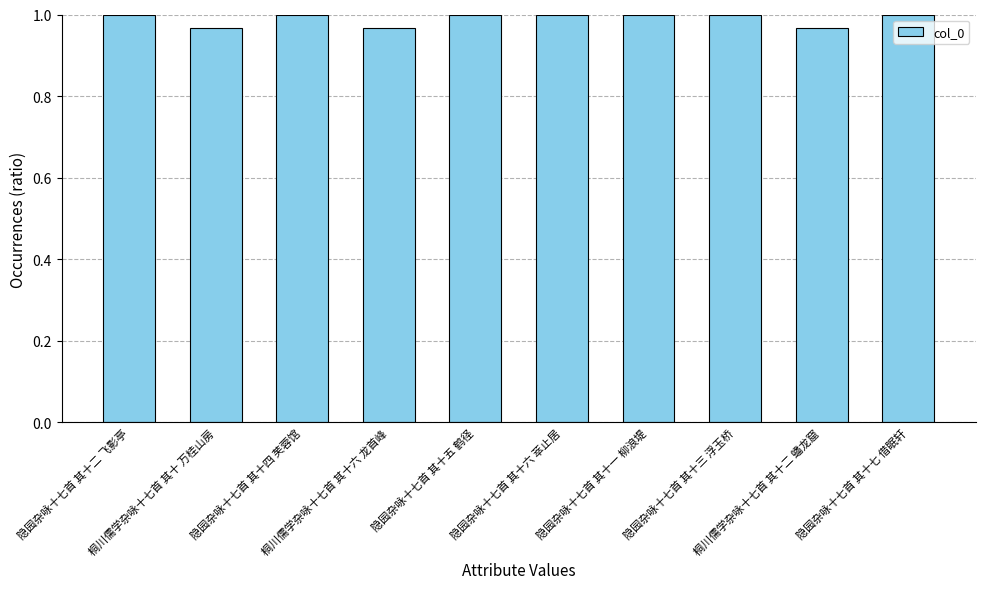

Rank the categories by value from highest to lowest.

隐园杂咏十七首 其十七 借眠轩, 隐园杂咏十七首 其十六 萃止居, 隐园杂咏十七首 其十五 鹤径, 隐园杂咏十七首 其十四 芙蓉馆, 隐园杂咏十七首 其十三 浮玉桥, 隐园杂咏十七首 其十二 飞影亭, 隐园杂咏十七首 其十一 柳浪堤, 桐川儒学杂咏十七首 其十六 龙首峰, 桐川儒学杂咏十七首 其十二 蟠龙窟, 桐川儒学杂咏十七首 其十 万桂山房